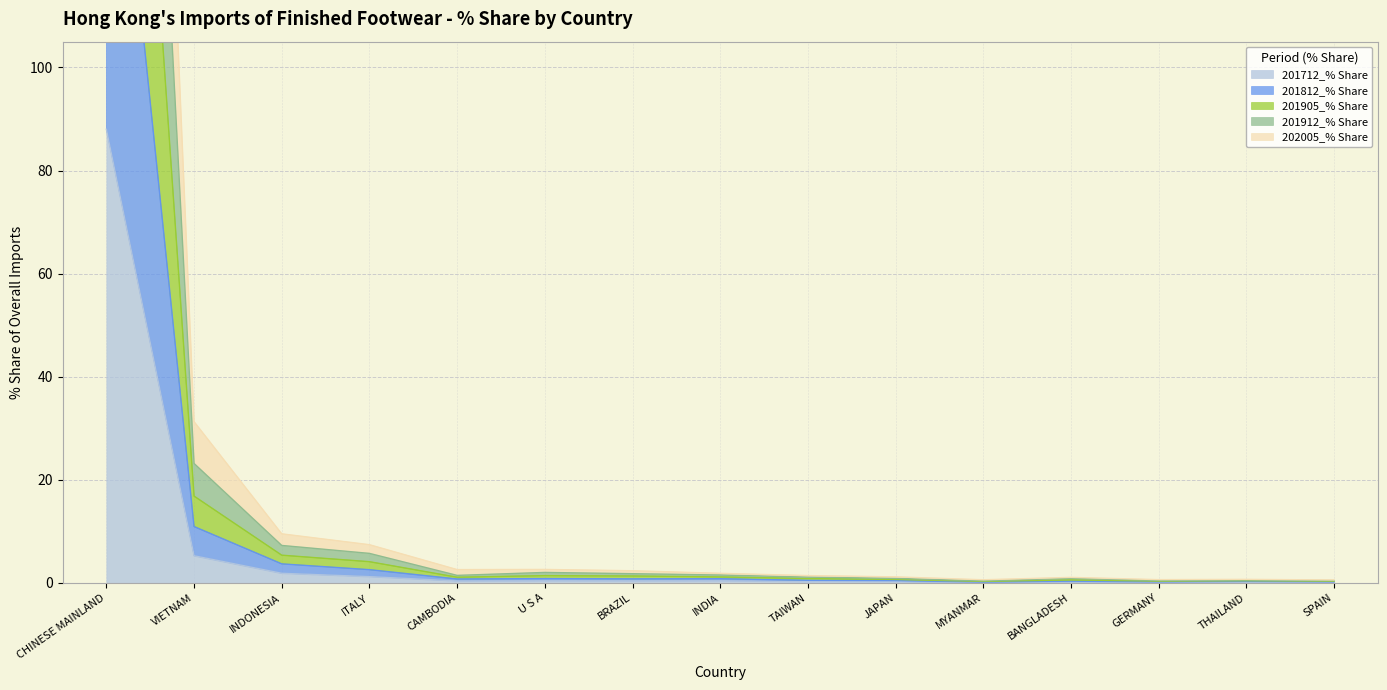

Does the chart display data point markers on the line(s)?

No